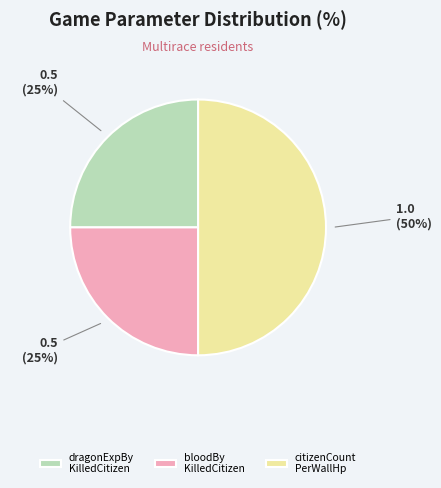

Count the number of slices in the pie.

3